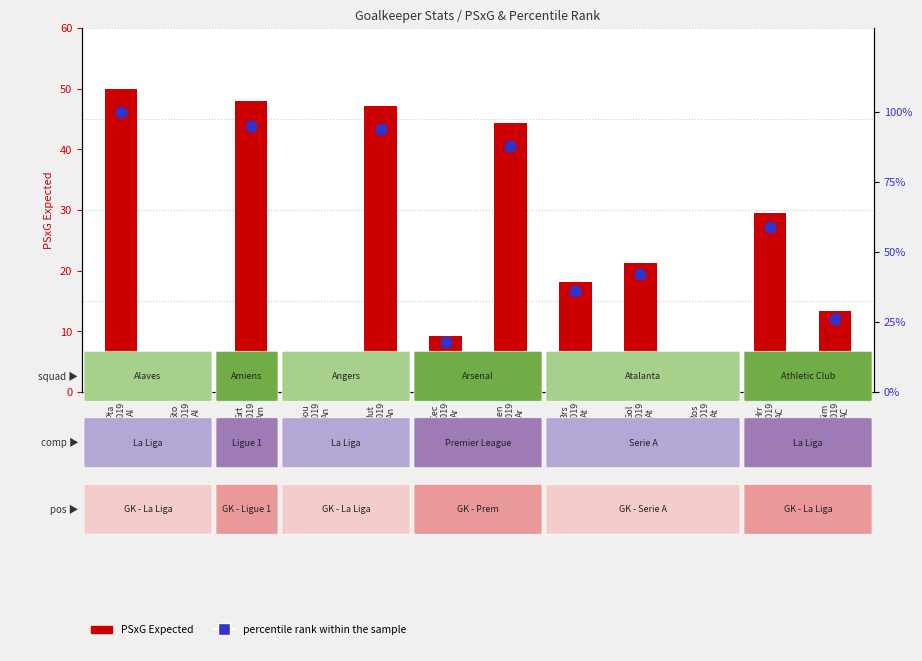

Which series reaches the minimum Y coordinate?

PSxG Expected